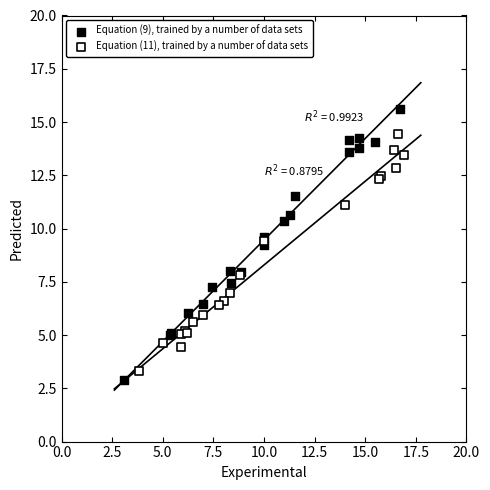

What are all the series names shown in the legend?

Equation (9), trained by a number of data sets, Equation (11), trained by a number of data sets